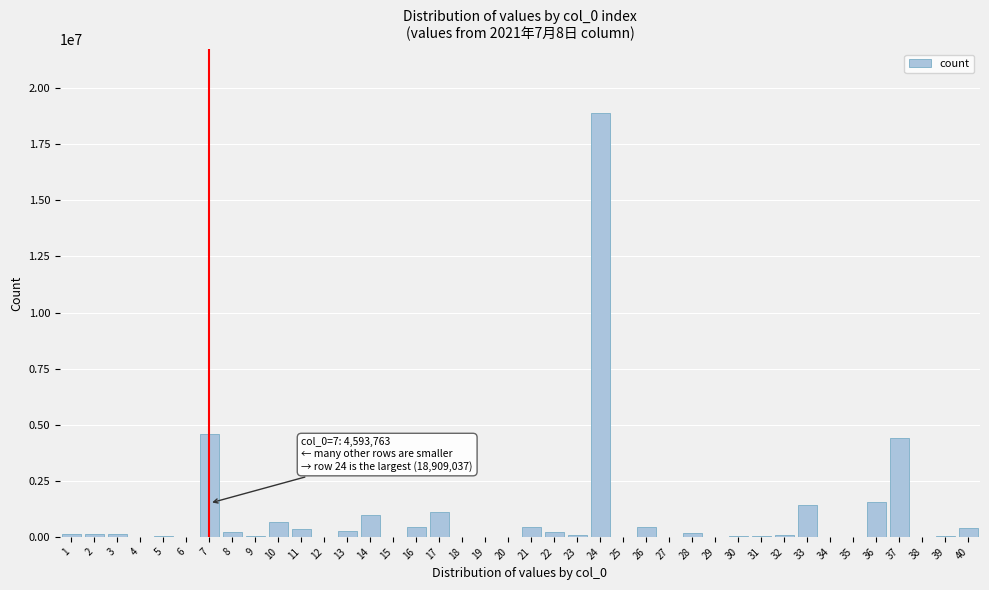

What is the maximum value shown in the chart?

18909037